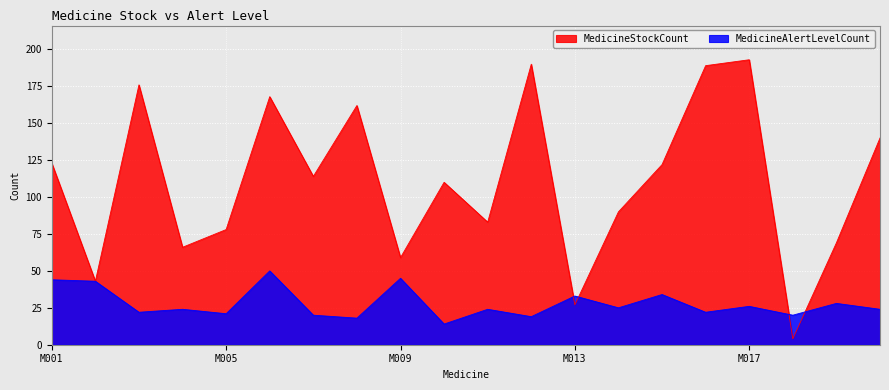

What is the total value across all series at M003?

198